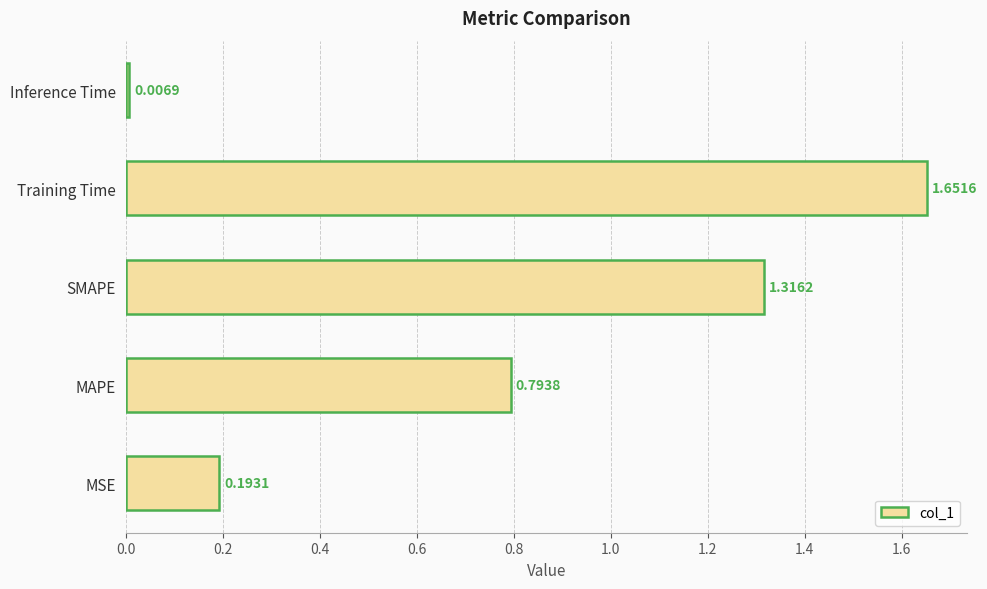

List the labels in order of value, largest first.

Training Time, SMAPE, MAPE, MSE, Inference Time